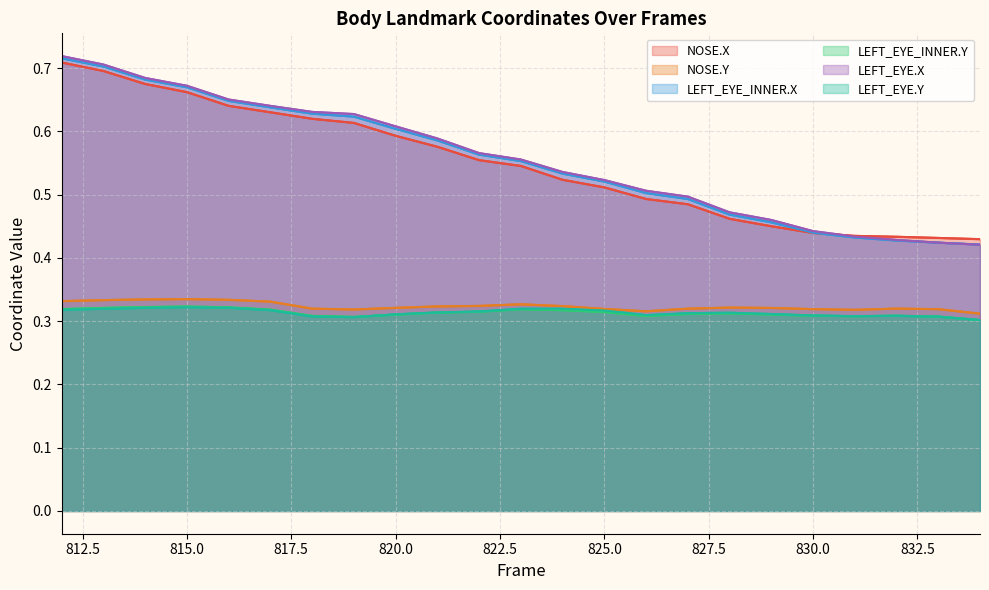

What is the minimum value shown in the chart?

0.3